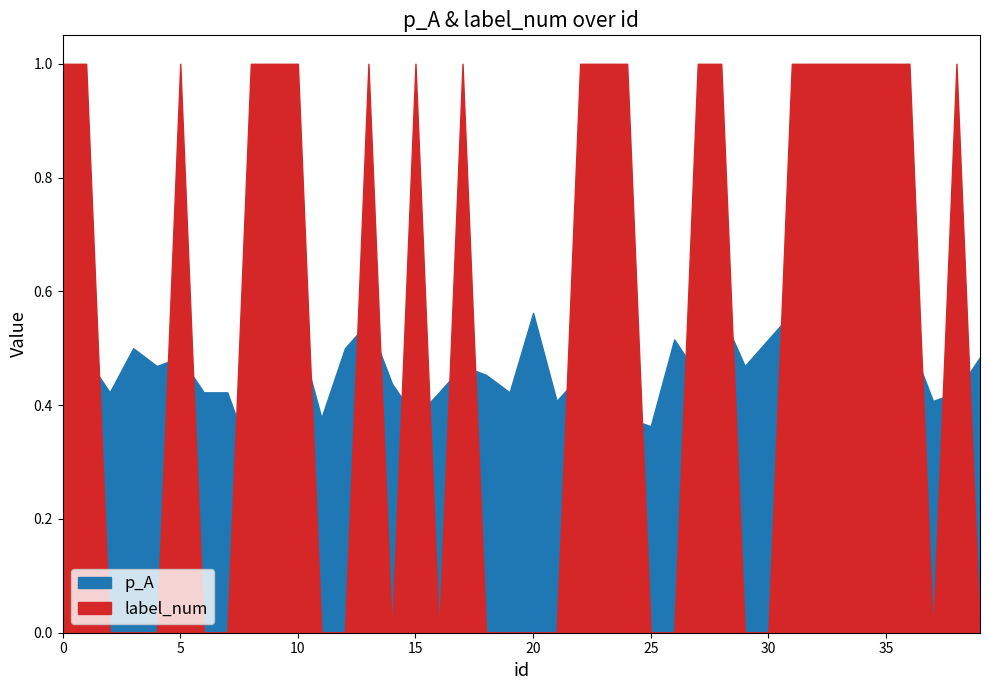

True or false: label_num has more than 2 points higher than both neighbors.

True